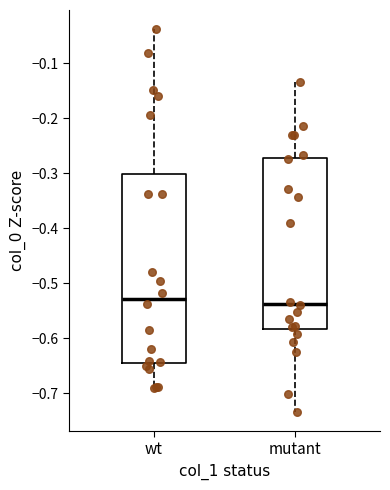

Comparing the boxes themselves (not the whiskers), which one is the tallest?

wt